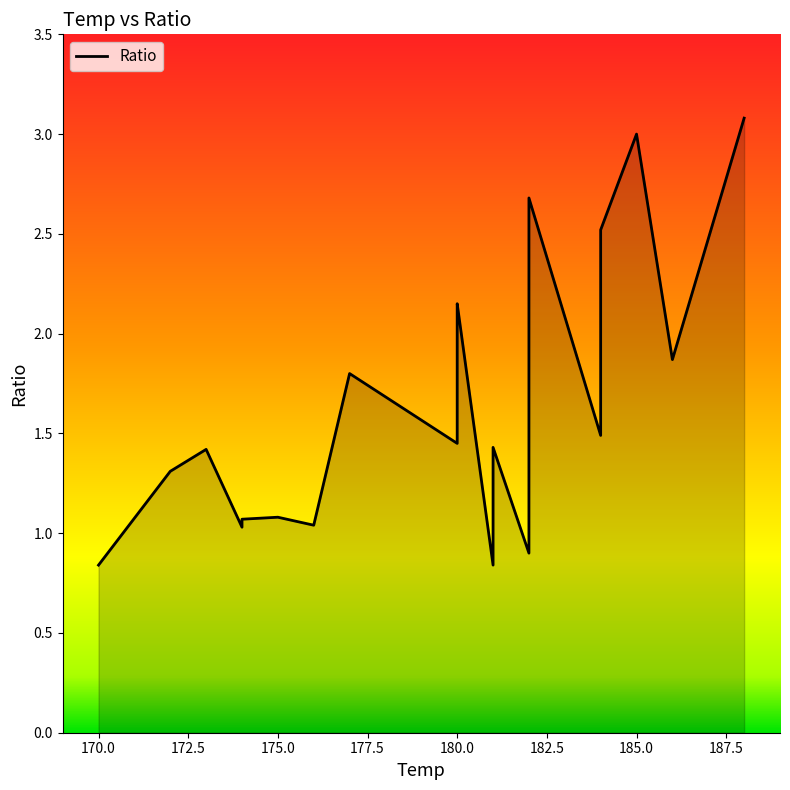

How many values are below 1?

3